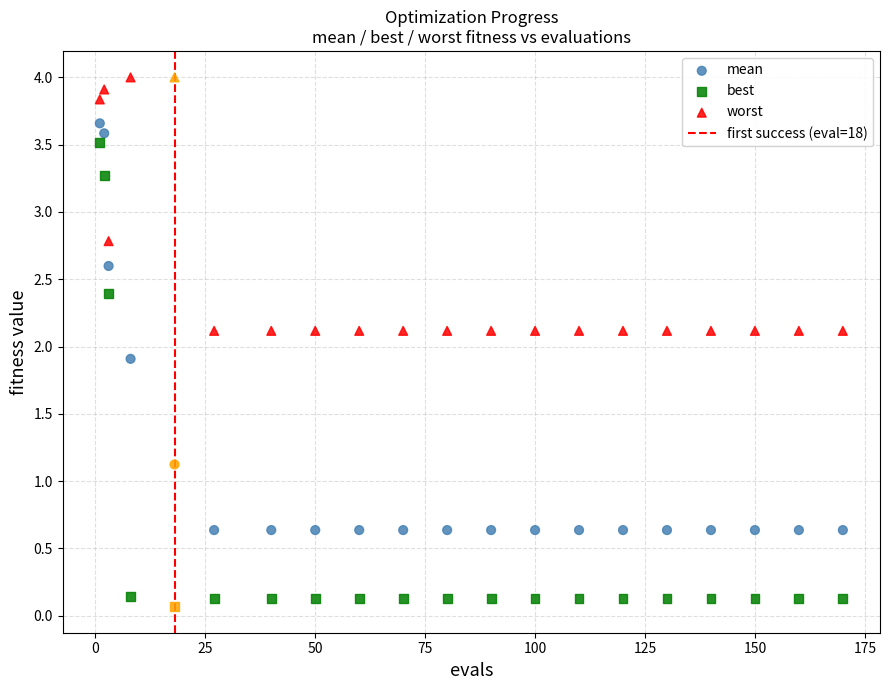

Across all data points, what is the range of Y values (max minus min)?

3.9